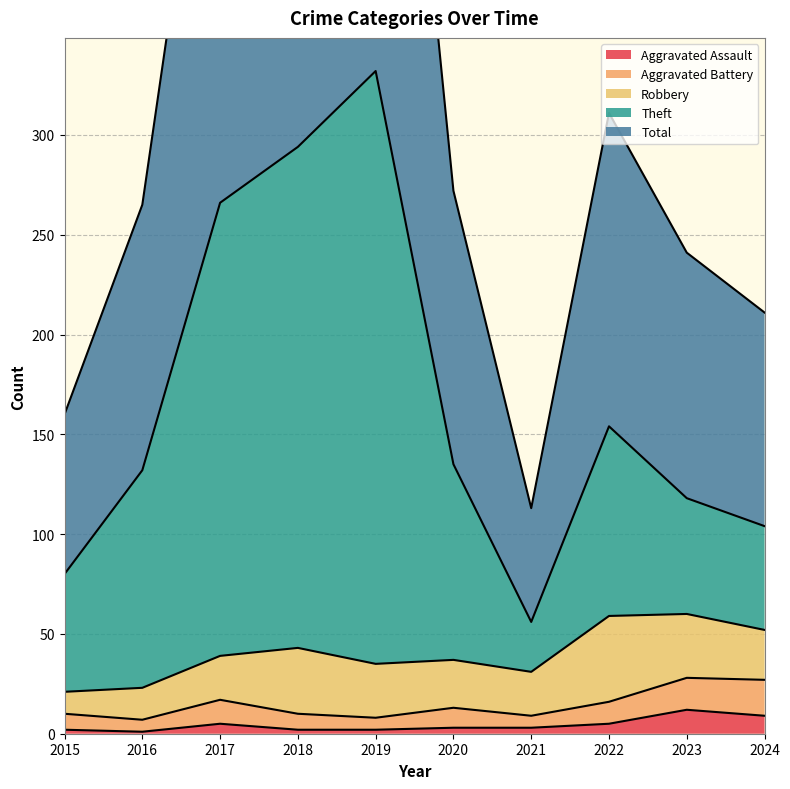

The Aggravated Battery series shows 21 at 2020. True or false?

False